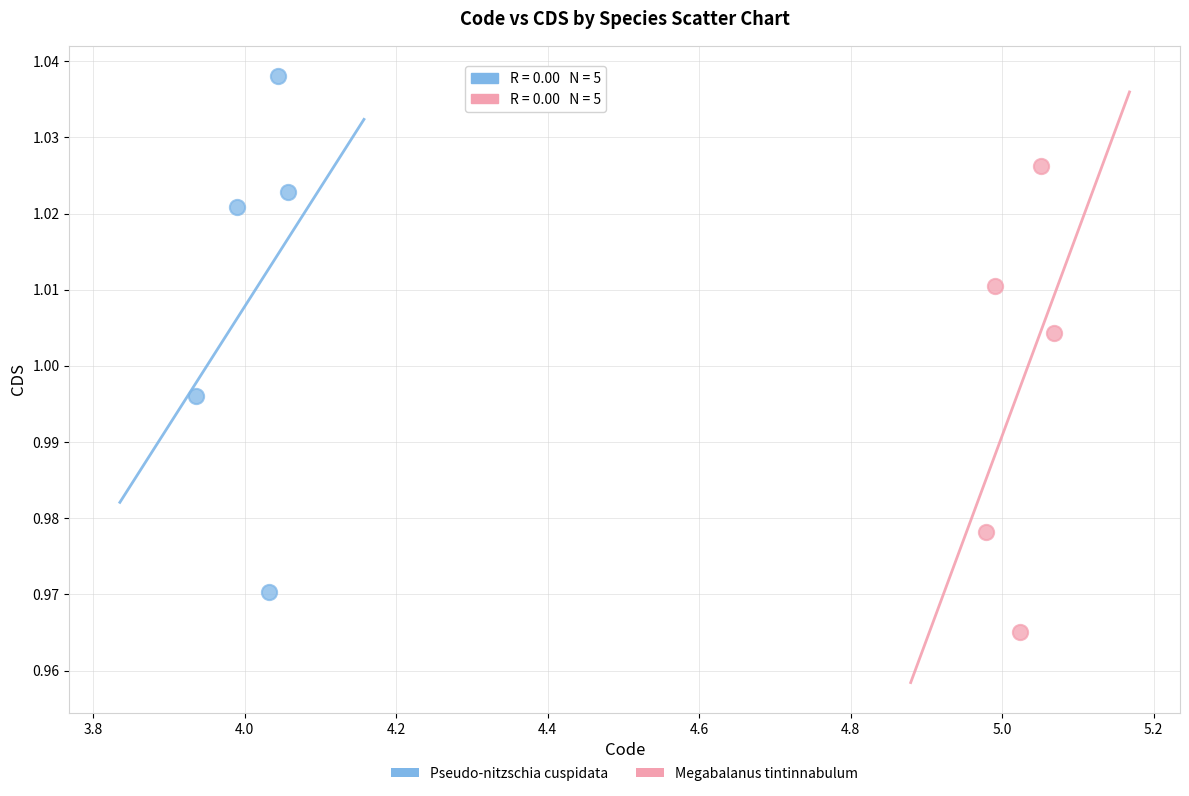

Which series reaches the minimum Y coordinate?

Megabalanus tintinnabulum